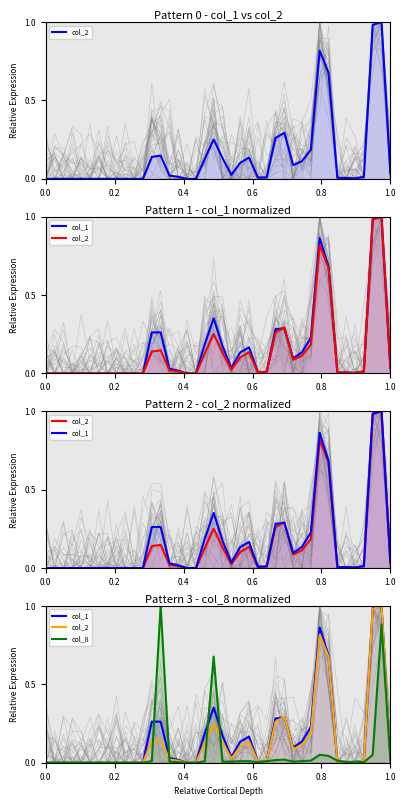

How many lines are shown in the chart?

3